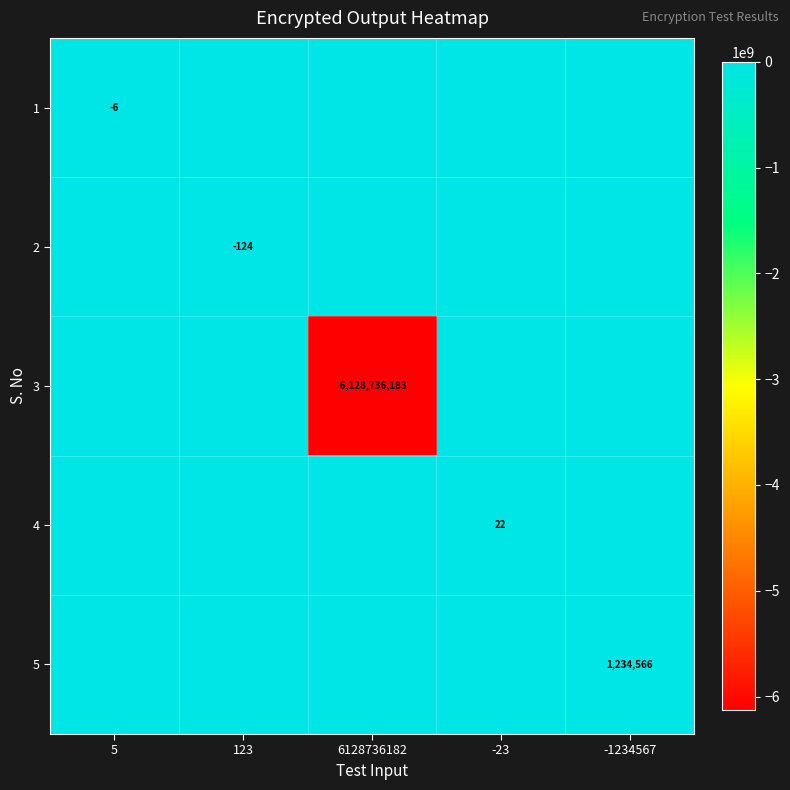

At how many categories does at least one series exceed -3659887399?

5